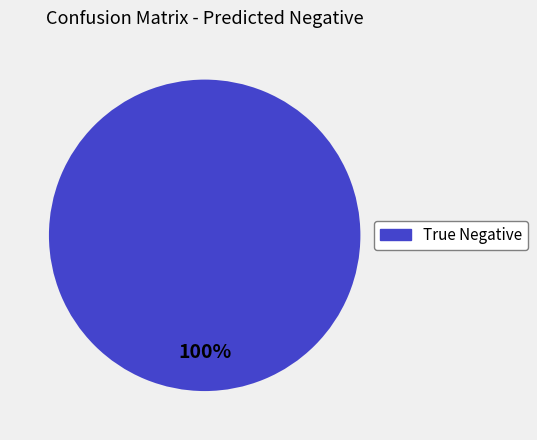

Does any single category account for the majority?

Yes